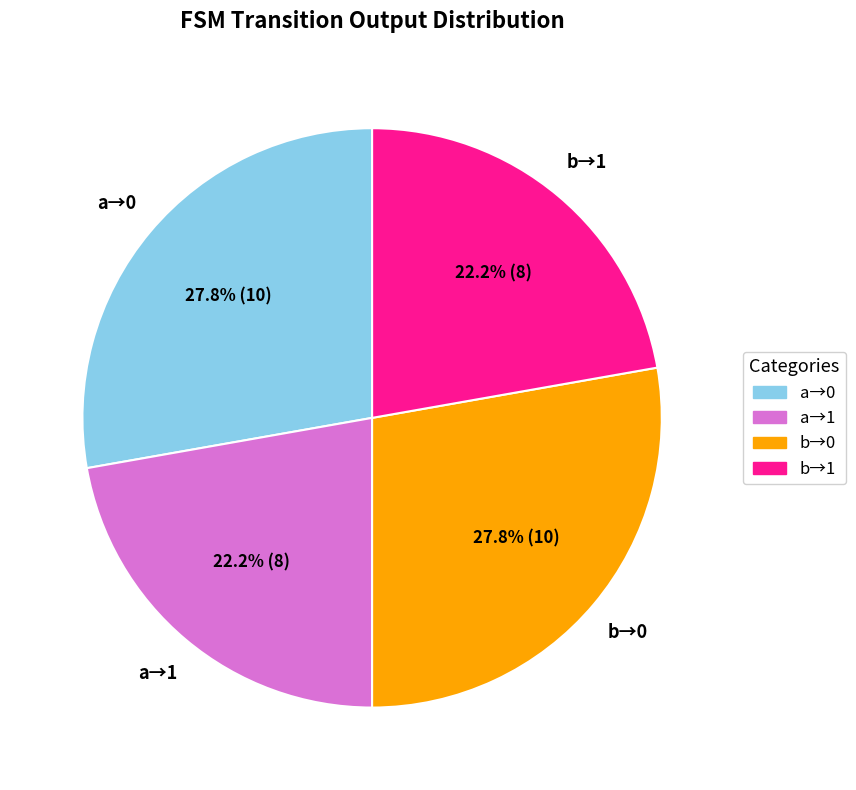

Is there a majority slice in this chart?

No